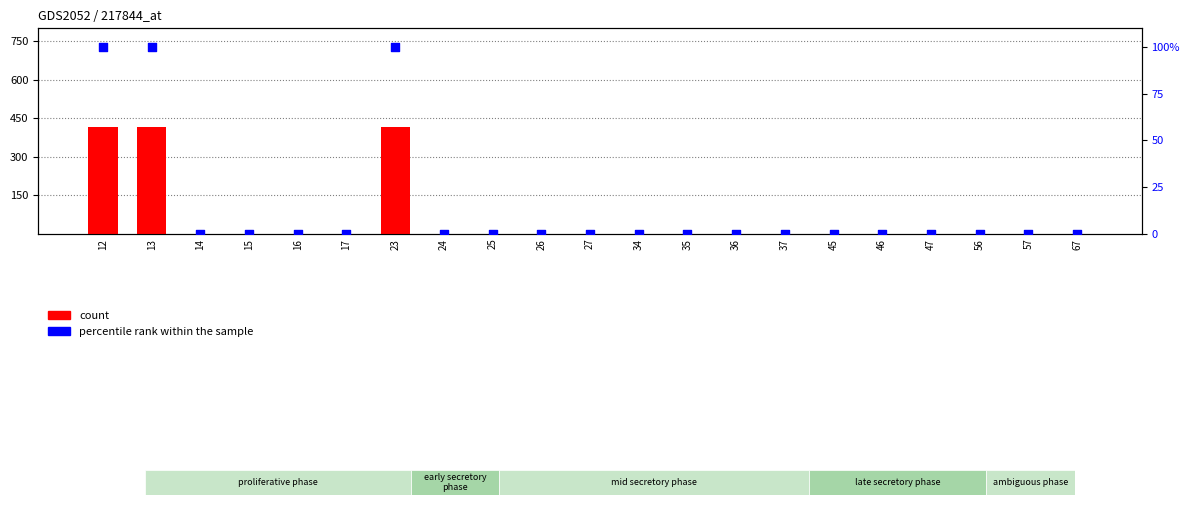

What are all the series names shown in the legend?

count, percentile rank within the sample